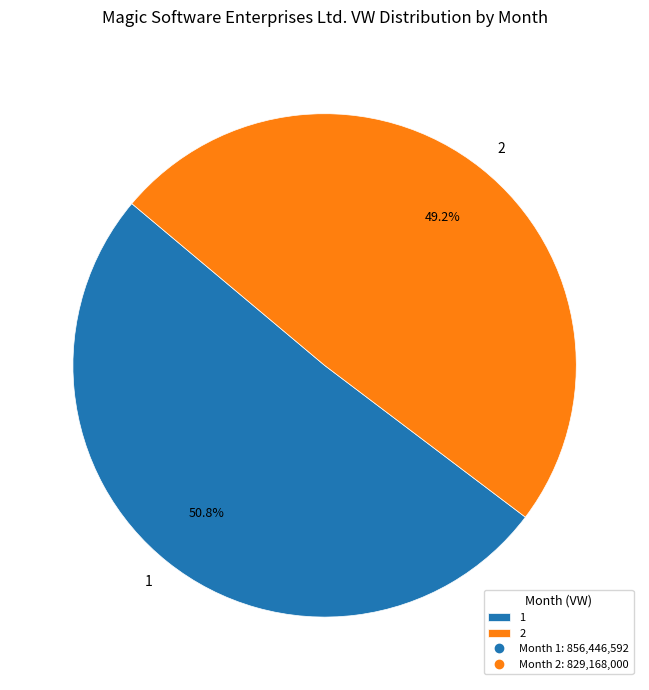

To the nearest percent, what is the average slice percentage?

50%